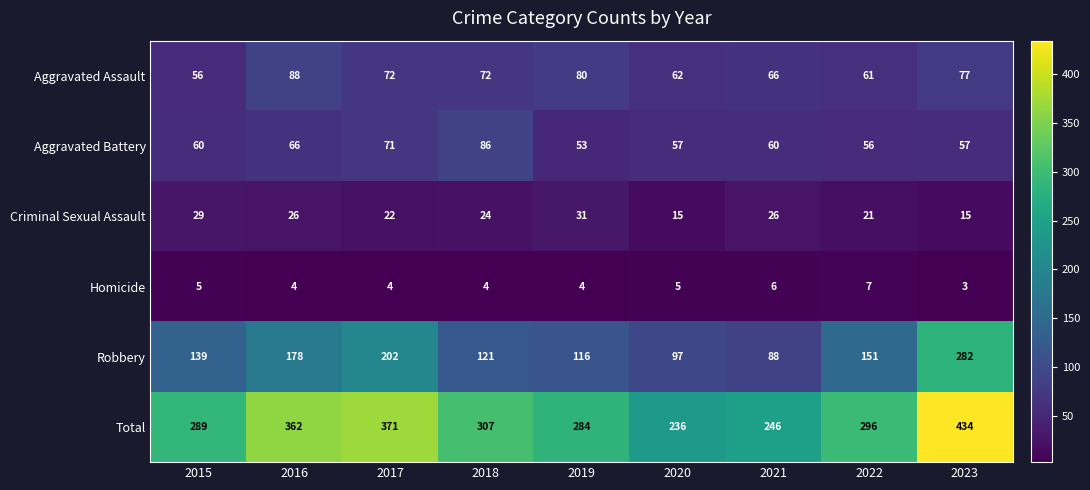

At how many categories does at least one series exceed 331?

3